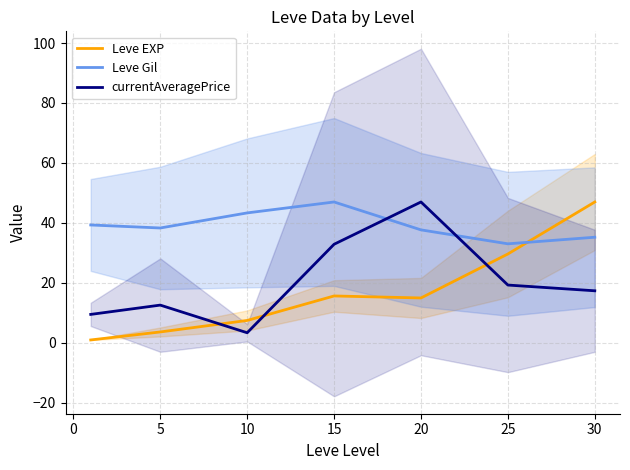

After their last crossing, which series has the higher values: Leve Gil or Leve EXP?

Leve EXP